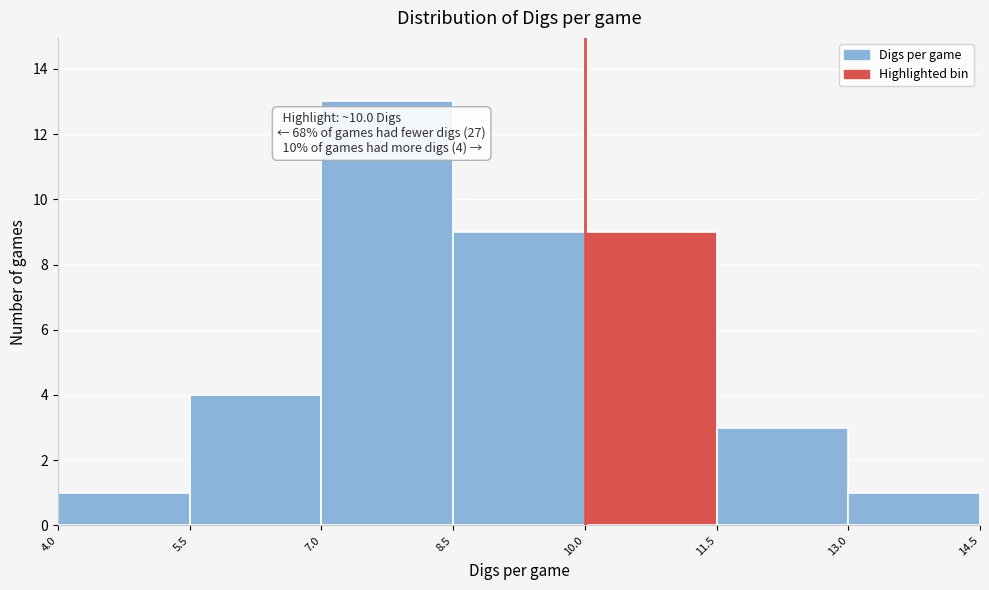

Which range on the x-axis has the tallest bar?

7.0 to 8.5